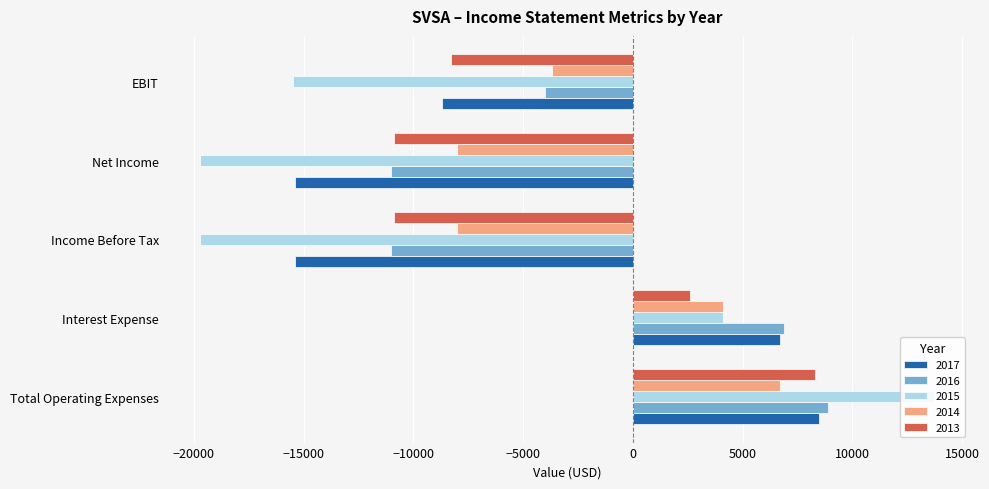

What is the greatest value displayed?

13700